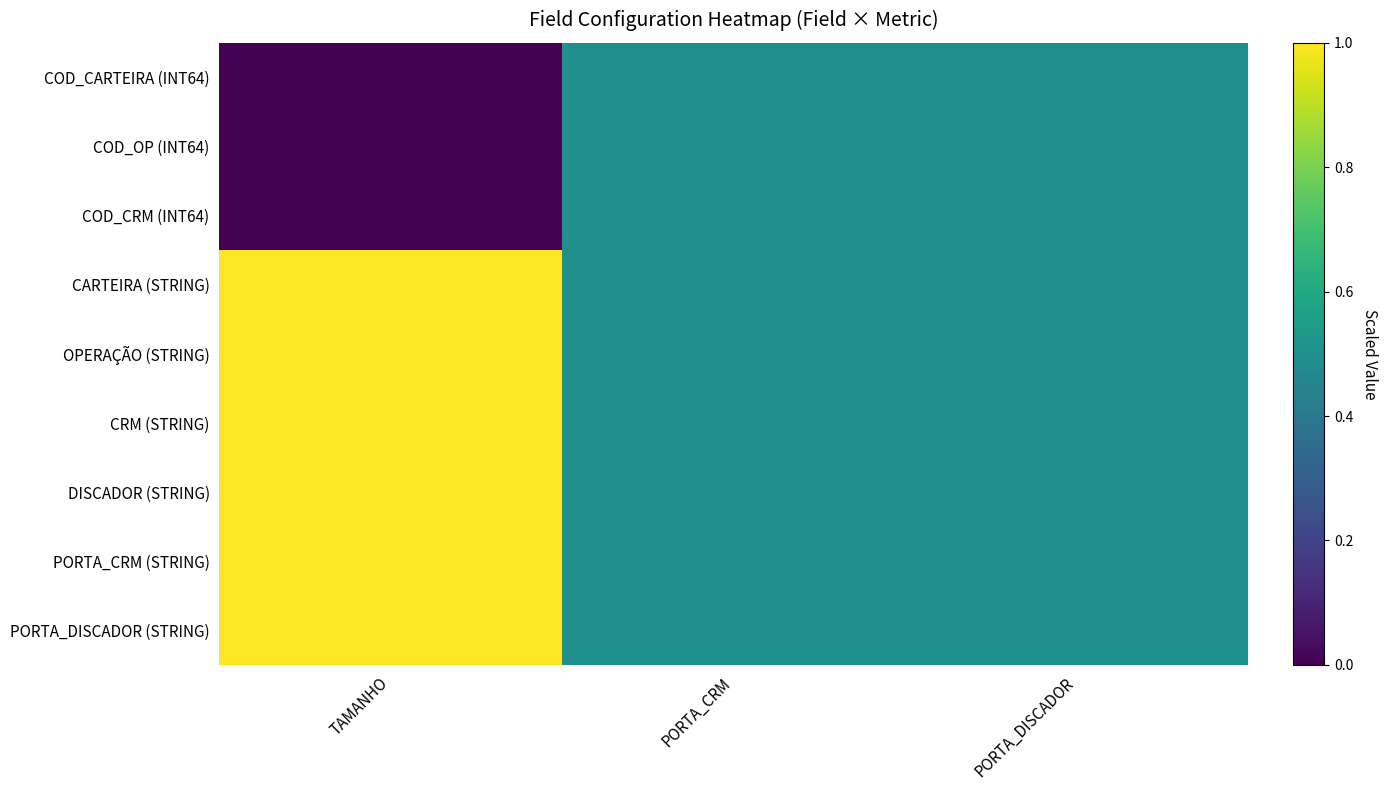

Between PORTA_CRM and PORTA_DISCADOR, which series saw the biggest shift?

COD_CARTEIRA (INT64)